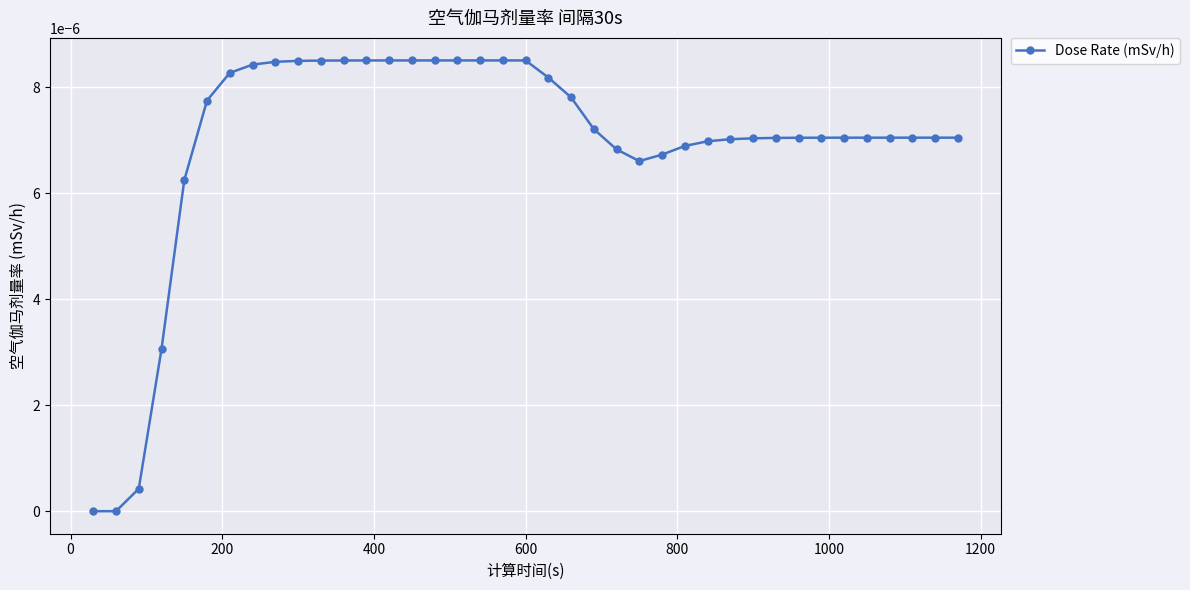

Count the number of data series in this chart.

1